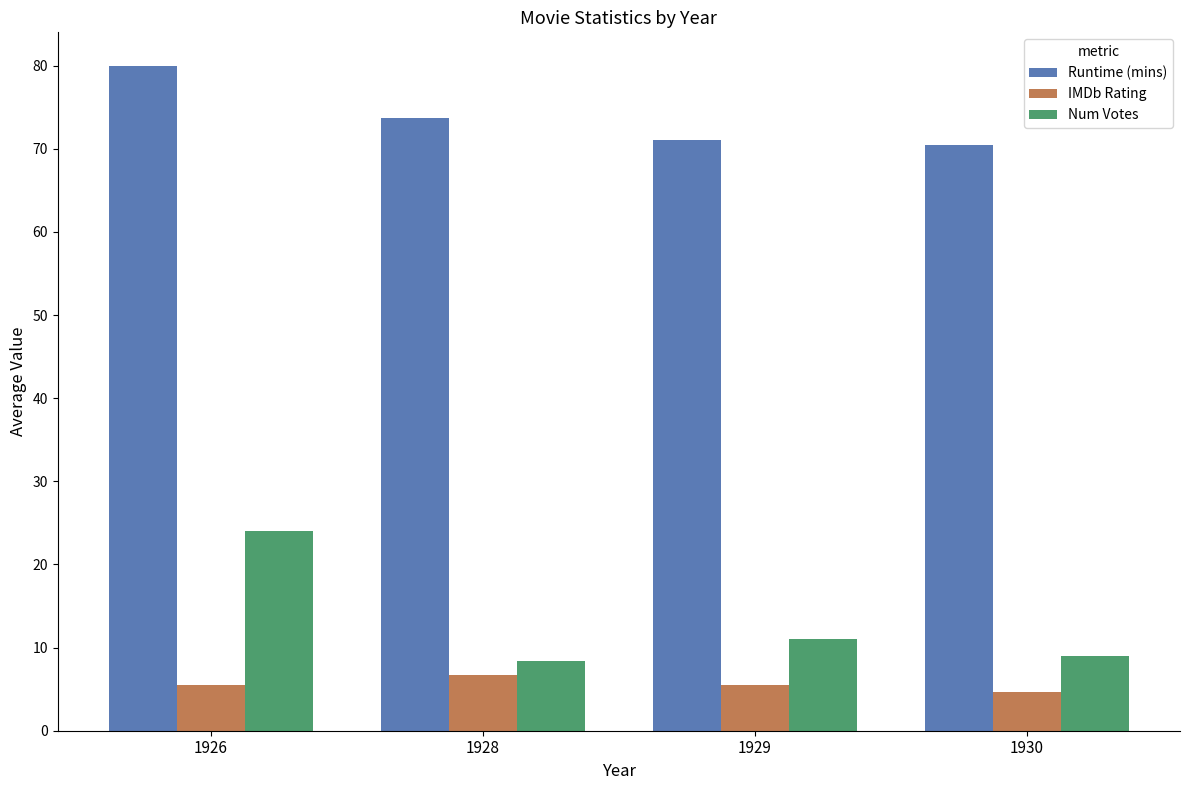

At which label is Runtime (mins) closest to 75?

1928